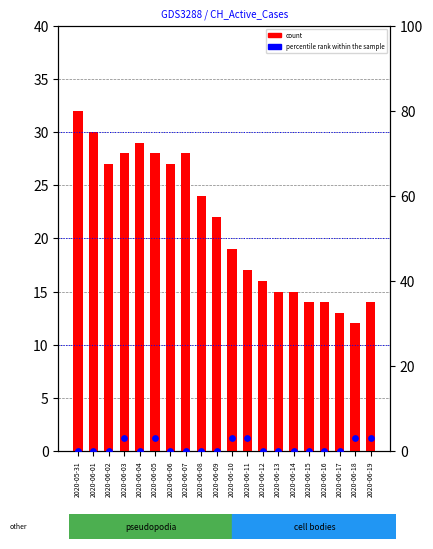

What are all the series names shown in the legend?

count, percentile rank within the sample